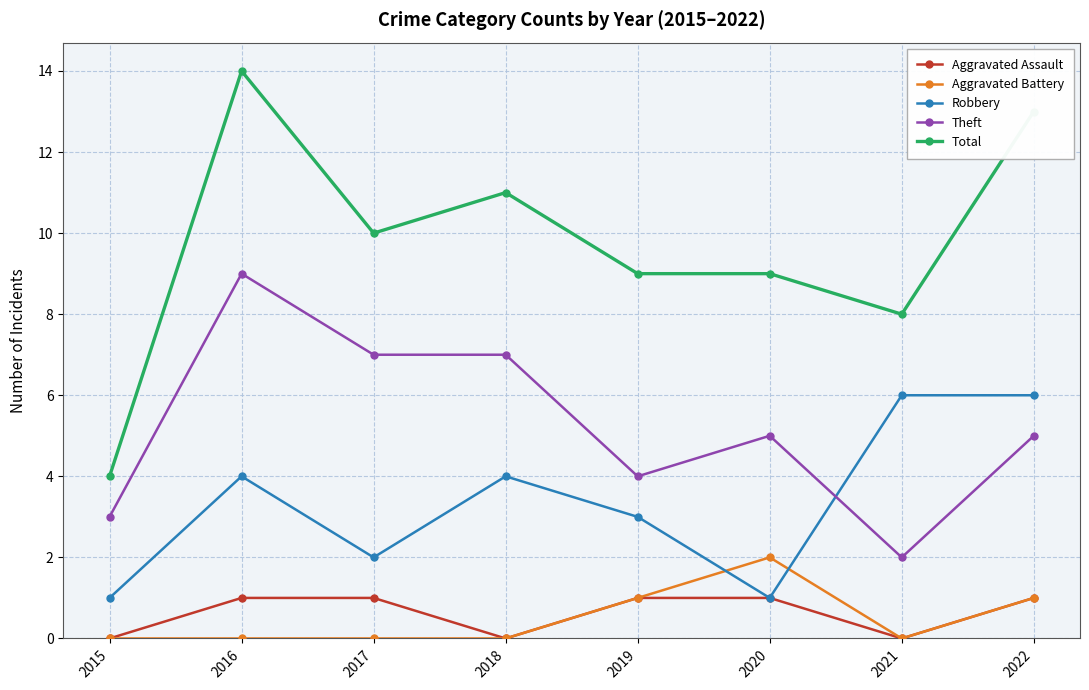

At which category is the sum across all series the highest?

2016